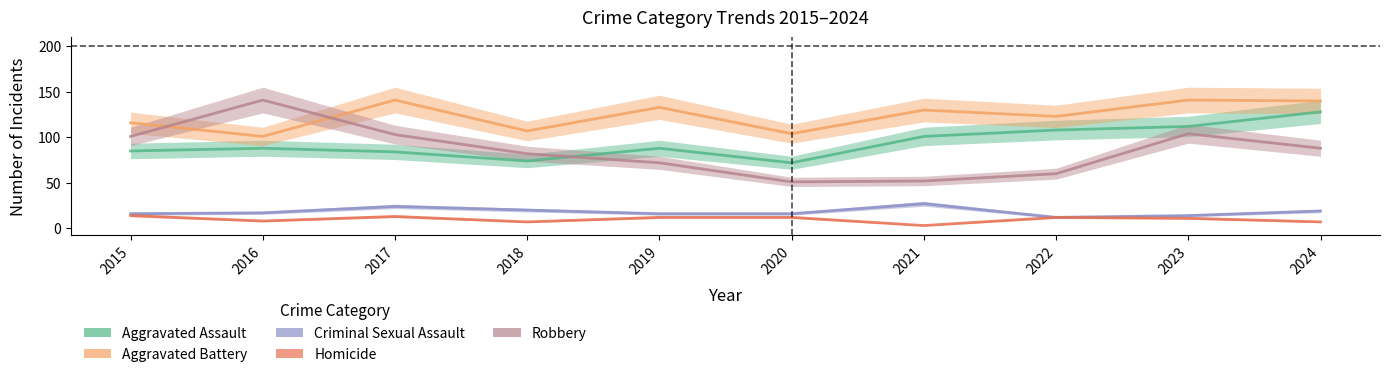

True or false: Aggravated Assault and Criminal Sexual Assault cross at least once.

False